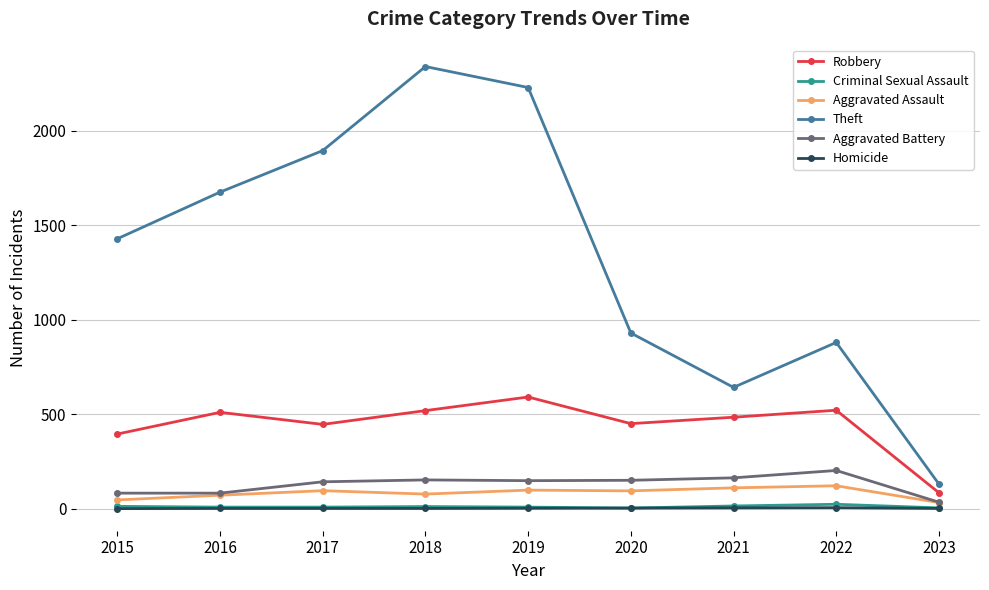

Is it true that Aggravated Assault equals 110 at 2021?

True